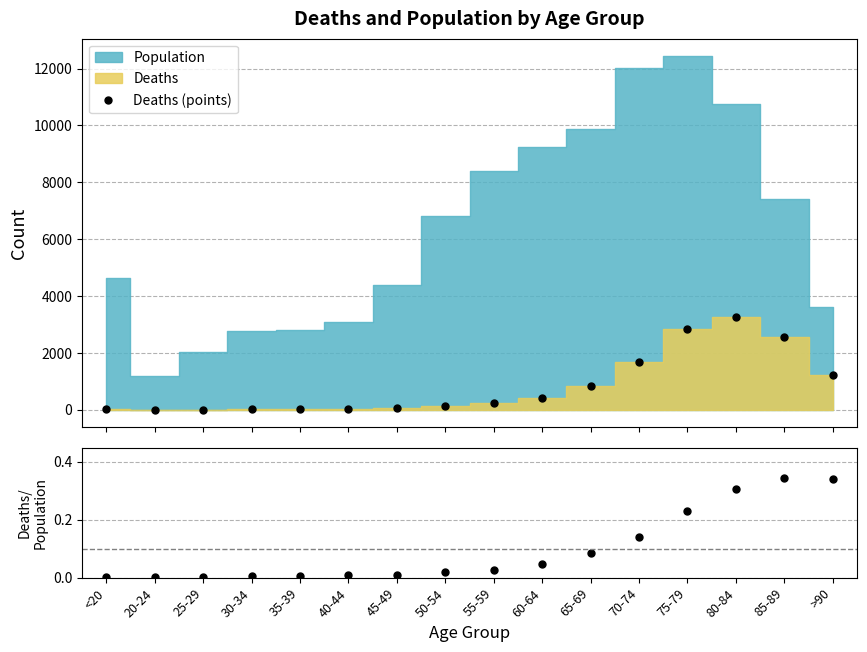

True or false: Deaths (points) has more than 0 interior local peaks.

True